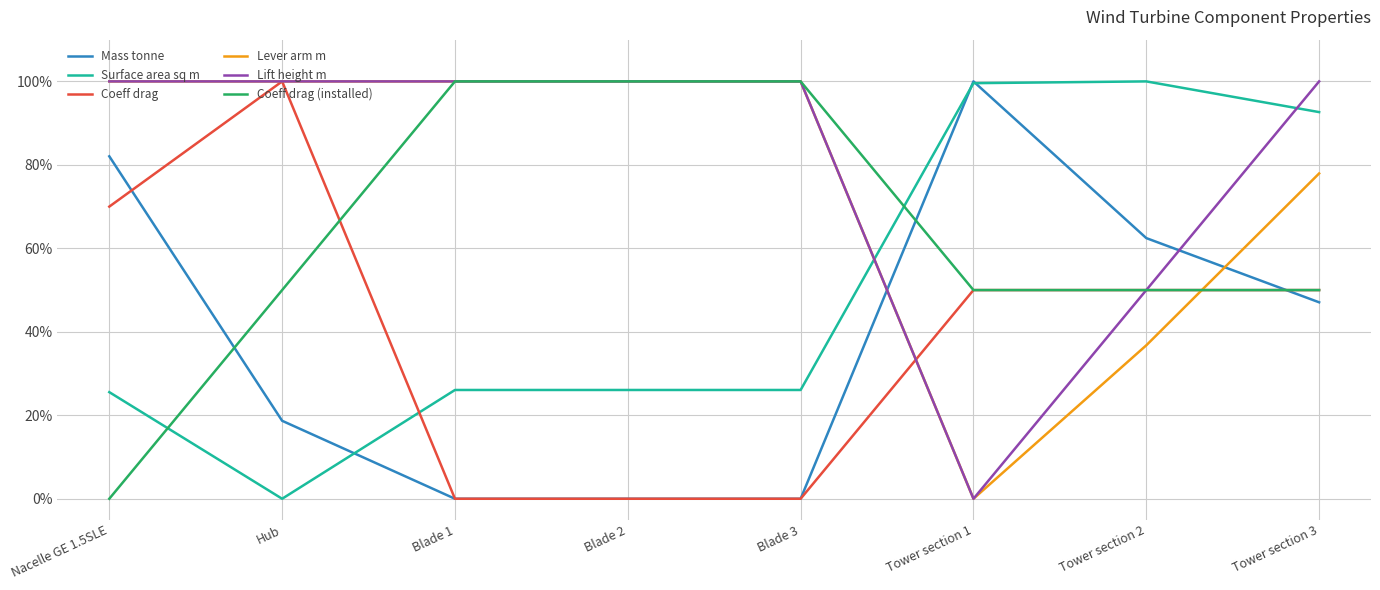

How many lines are shown in the chart?

6